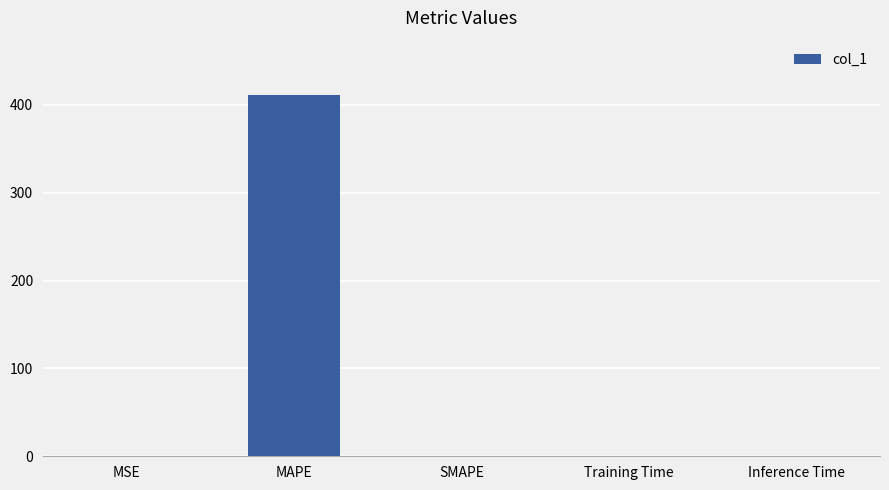

Between SMAPE and MAPE, which is larger?

MAPE